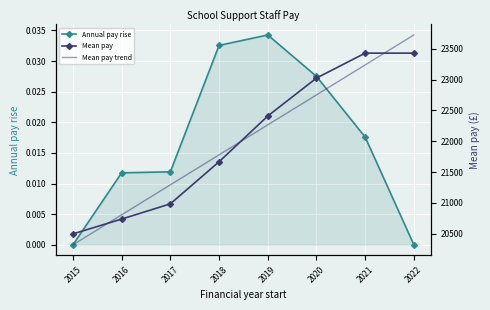

Count the number of categories in the chart.

8